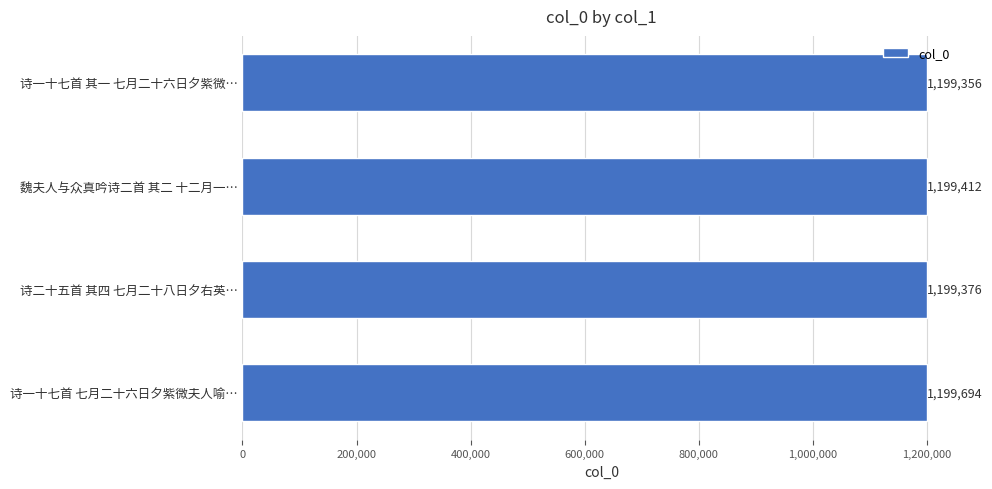

Reading bottom to top, extract all data points from this chart.

诗一十七首 七月二十六日夕紫微夫人喻…=1199694	诗二十五首 其四 七月二十八日夕右英…=1199376	魏夫人与众真吟诗二首 其二 十二月一…=1199412	诗一十七首 其一 七月二十六日夕紫微…=1199356